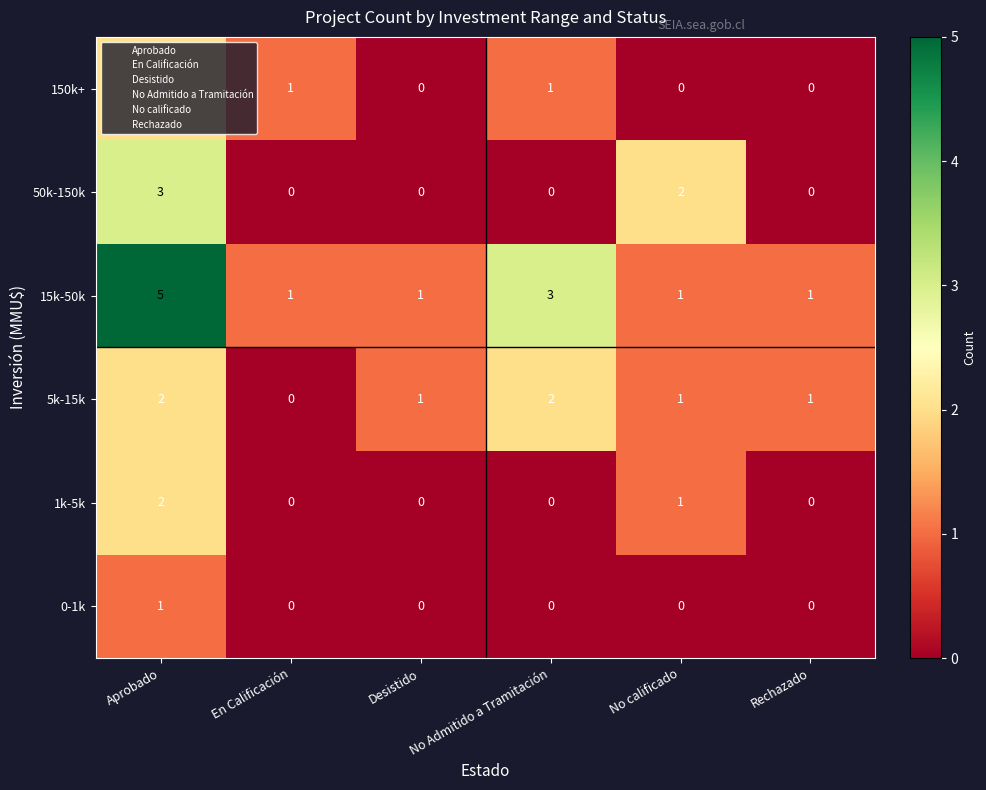

What is the sum of all 15k-50k values?

12